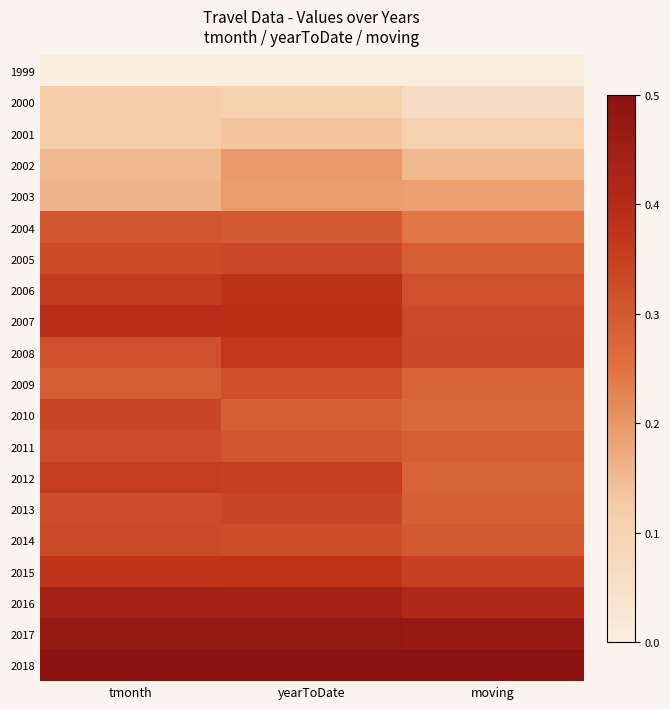

At how many categories does at least one series exceed 0?

3